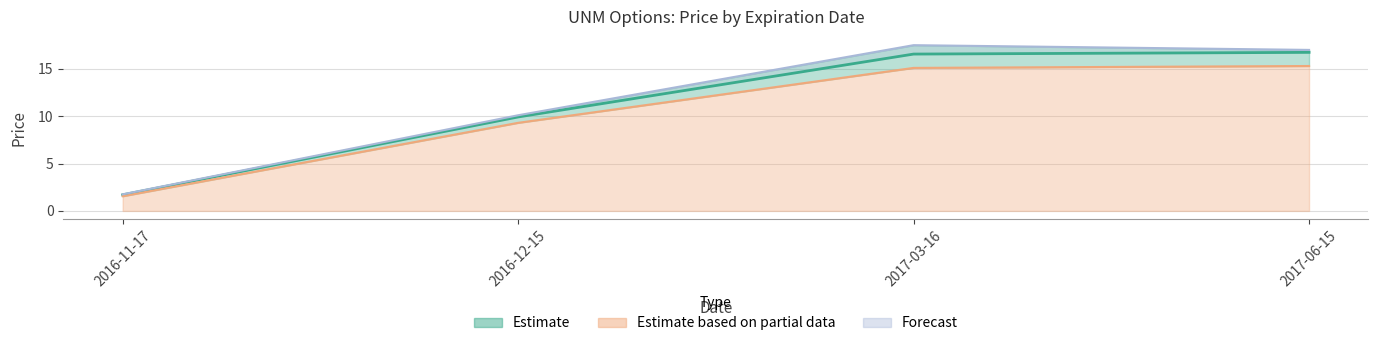

What is the value of the Ask point at the 4th from the left?

17.0